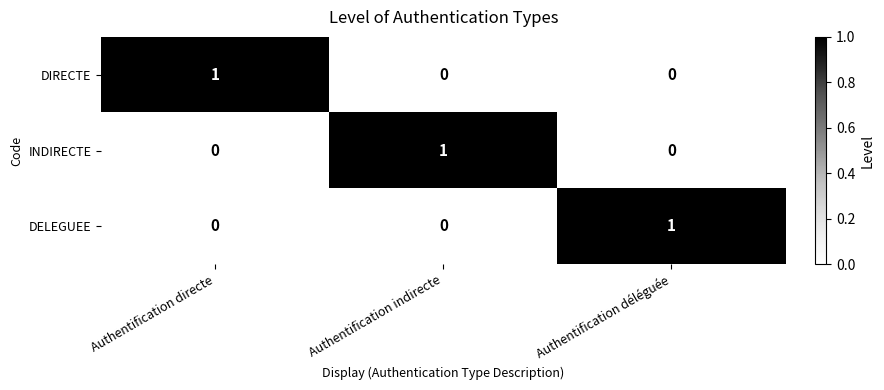

At how many categories does at least one series exceed 0?

3